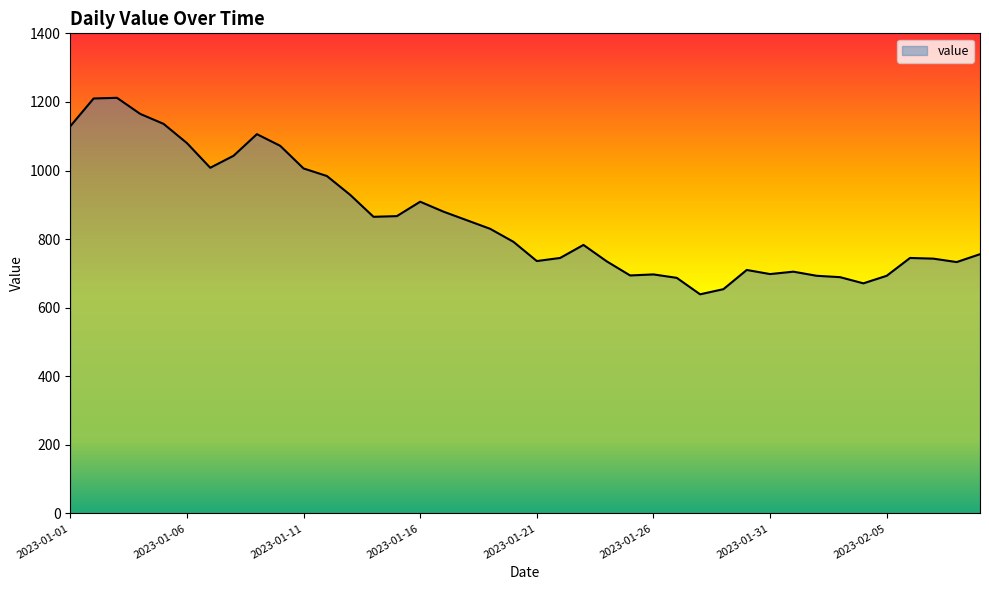

What is the maximum value shown in the chart?

1212